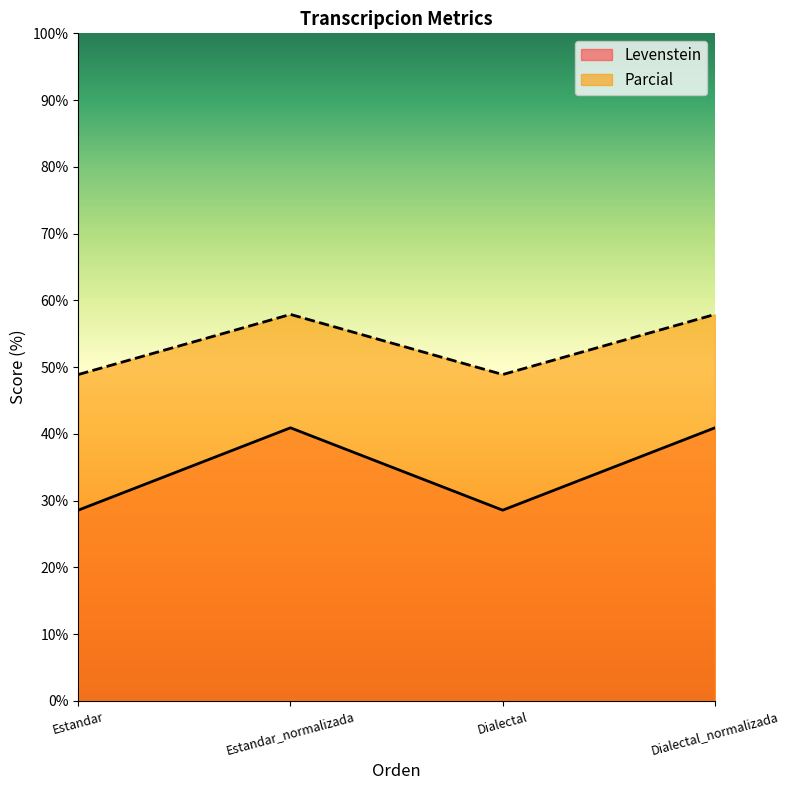

What is the value of the Parcial point at the 1st from the left?

48.9